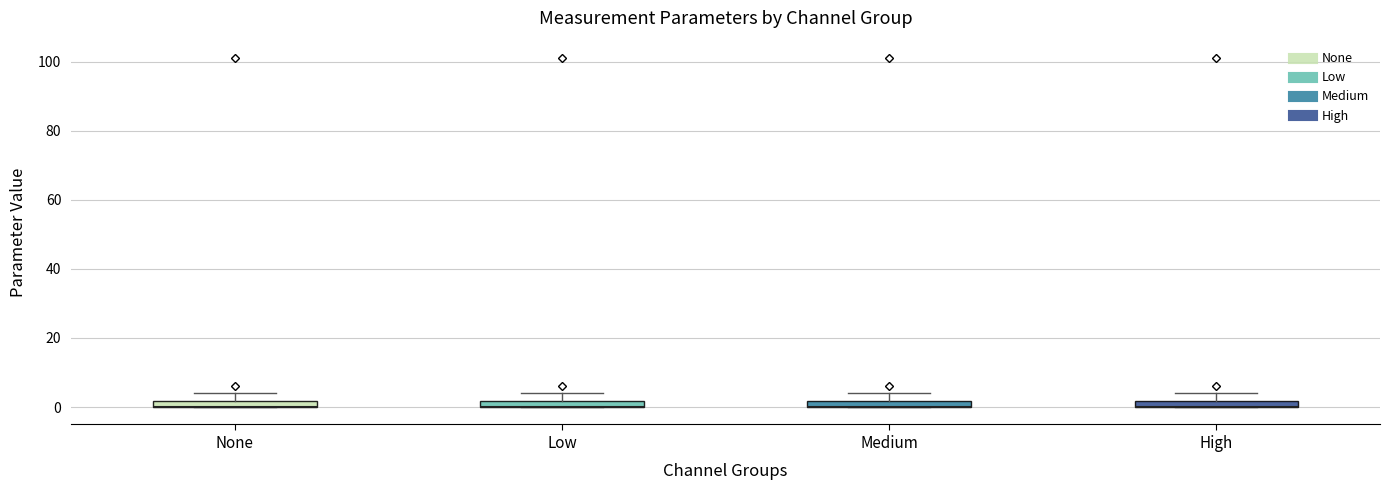

Where does the upper whisker of the box for None end on the y-axis? The values are not printed on the chart, so give them approximately, as read against the axis.

4